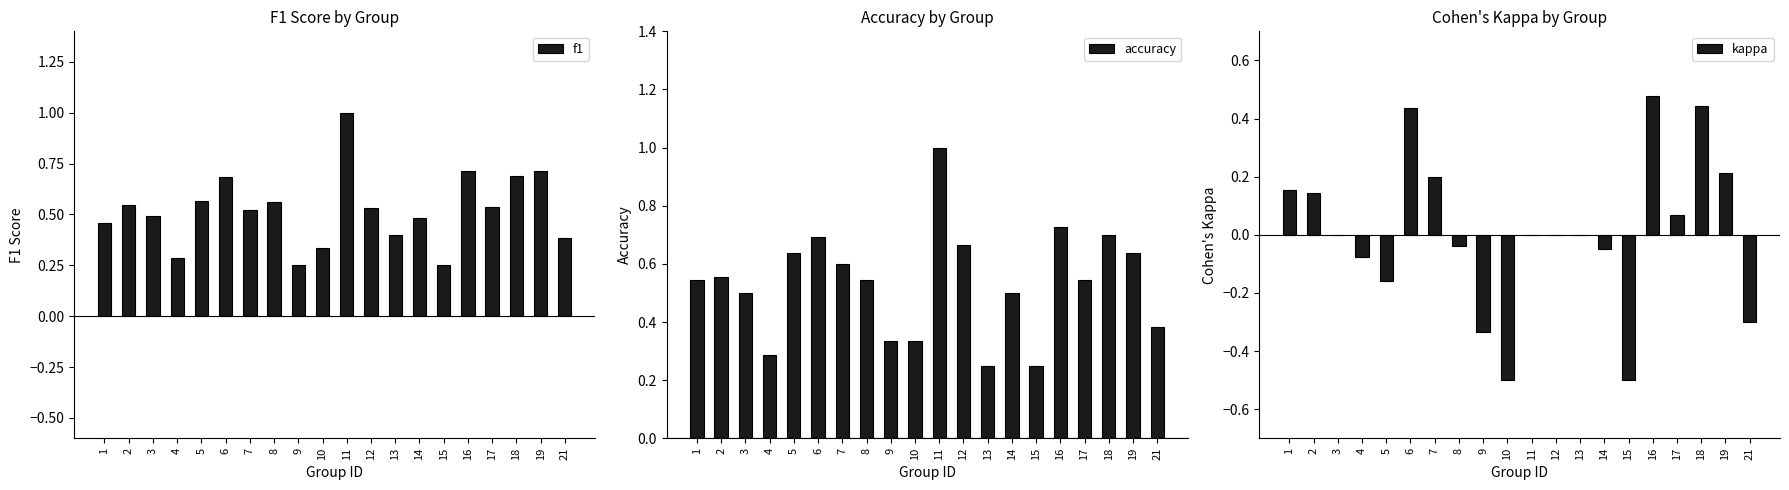

List the series in order of their peak value, highest first.

f1, accuracy, kappa